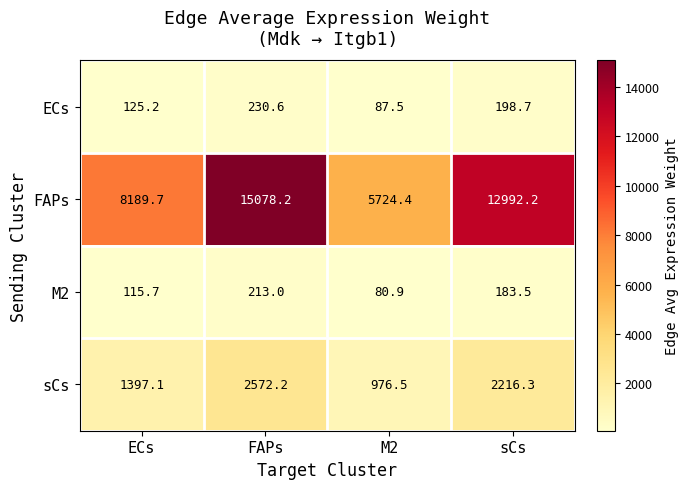

Is it true that FAPs equals 2775.3 at M2?

False